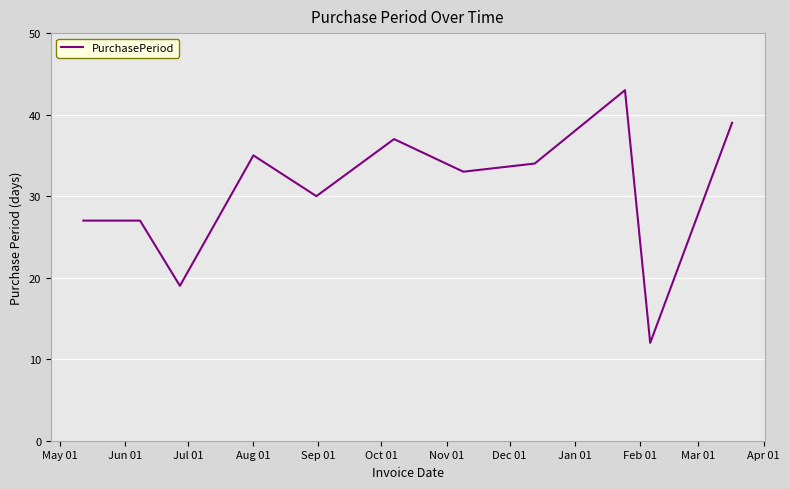

What is the maximum value shown in the chart?

43